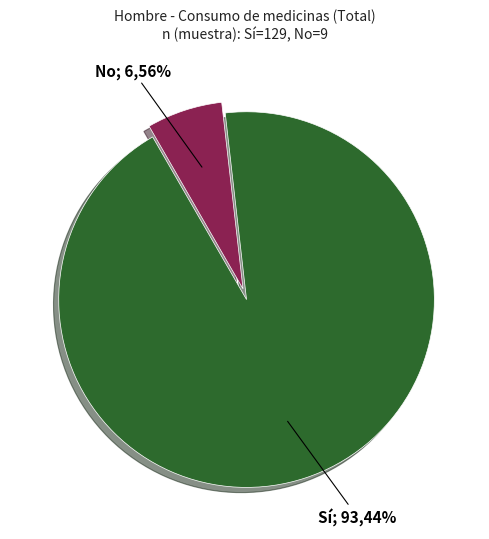

How many slices are in this pie chart?

2